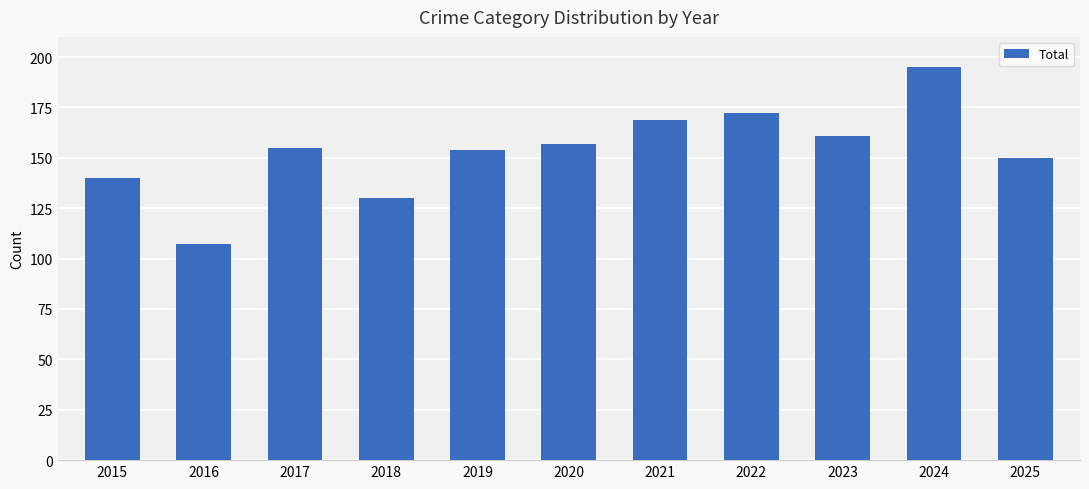

Between 2023 and 2024, which is larger?

2024